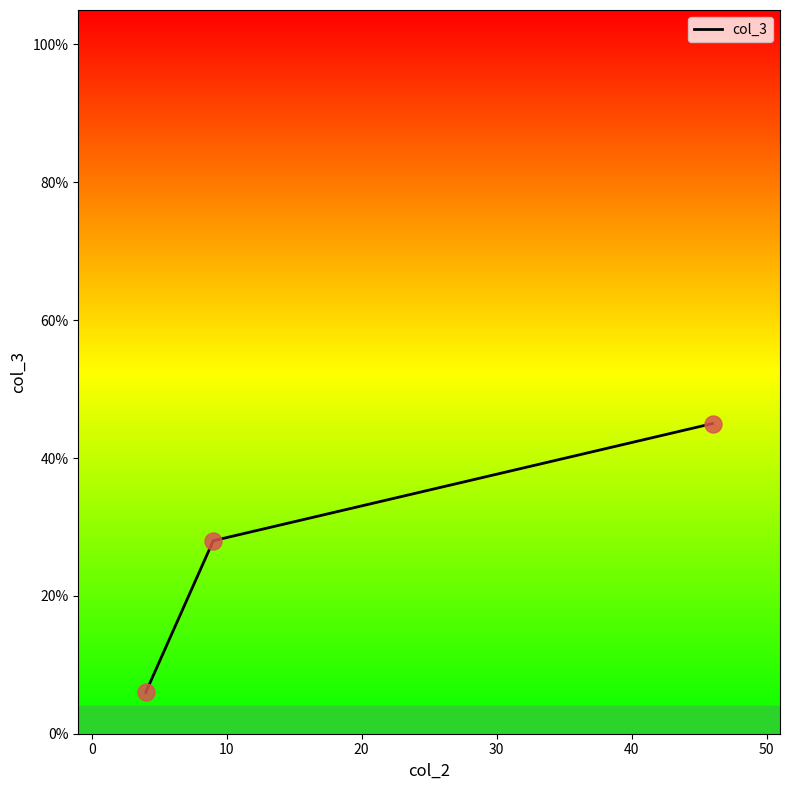

What is the greatest value displayed?

45